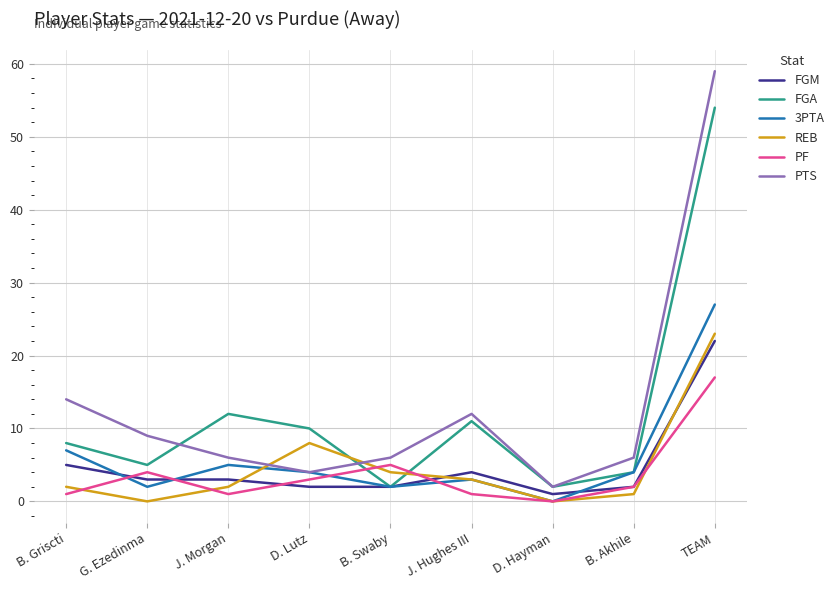

Reading left to right, extract all data points from this chart.

FGM: B. Griscti=5	G. Ezedinma=3	J. Morgan=3	D. Lutz=2	B. Swaby=2	J. Hughes III=4	D. Hayman=1	B. Akhile=2	TEAM=22
FGA: B. Griscti=8	G. Ezedinma=5	J. Morgan=12	D. Lutz=10	B. Swaby=2	J. Hughes III=11	D. Hayman=2	B. Akhile=4	TEAM=54
3PTA: B. Griscti=7	G. Ezedinma=2	J. Morgan=5	D. Lutz=4	B. Swaby=2	J. Hughes III=3	D. Hayman=0	B. Akhile=4	TEAM=27
REB: B. Griscti=2	G. Ezedinma=0	J. Morgan=2	D. Lutz=8	B. Swaby=4	J. Hughes III=3	D. Hayman=0	B. Akhile=1	TEAM=23
PF: B. Griscti=1	G. Ezedinma=4	J. Morgan=1	D. Lutz=3	B. Swaby=5	J. Hughes III=1	D. Hayman=0	B. Akhile=2	TEAM=17
PTS: B. Griscti=14	G. Ezedinma=9	J. Morgan=6	D. Lutz=4	B. Swaby=6	J. Hughes III=12	D. Hayman=2	B. Akhile=6	TEAM=59